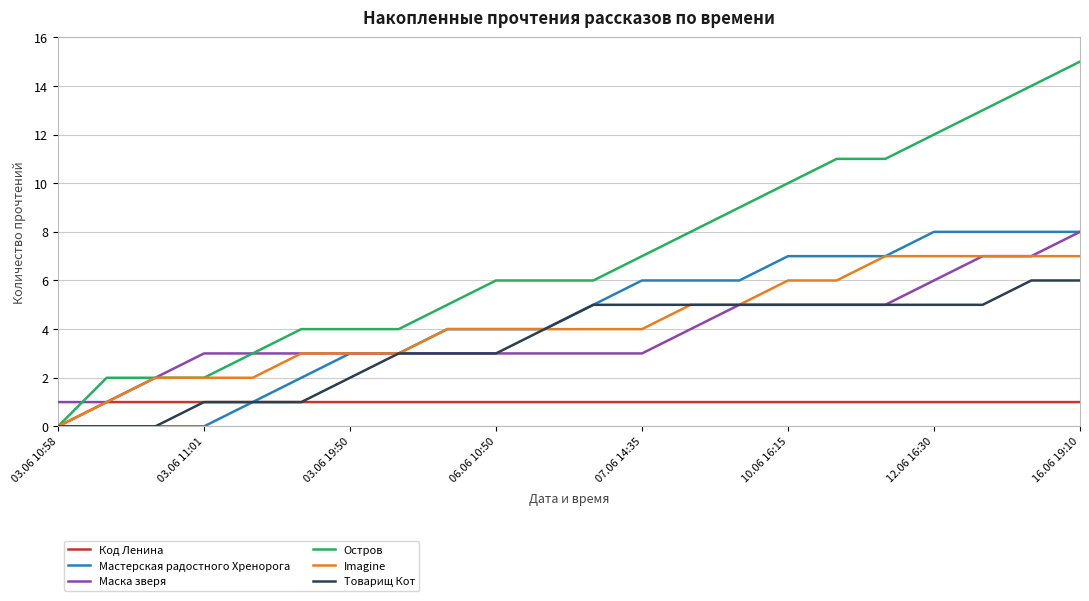

What is the maximum value for Маска зверя?

8